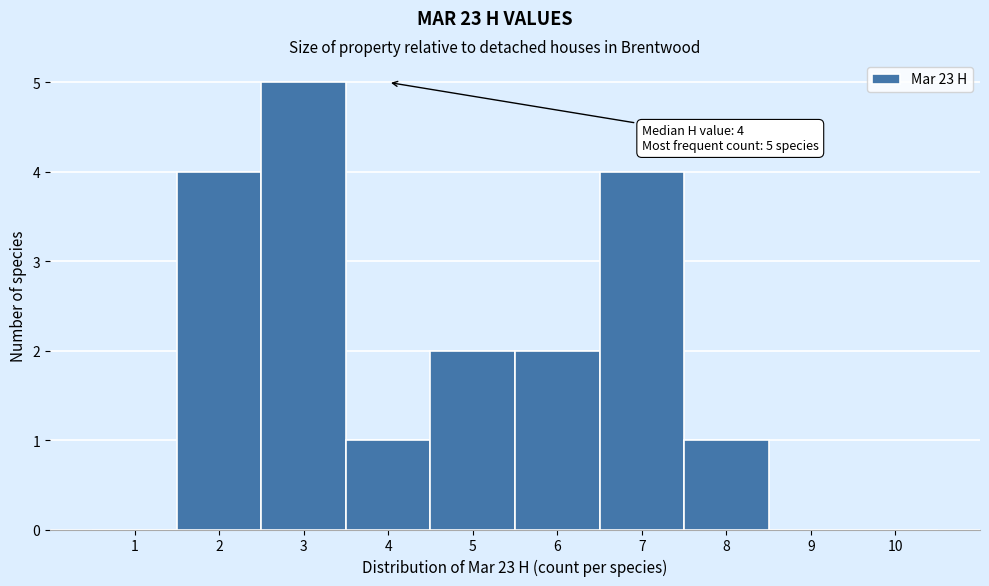

Which range on the x-axis has the tallest bar?

2.5 to 3.5